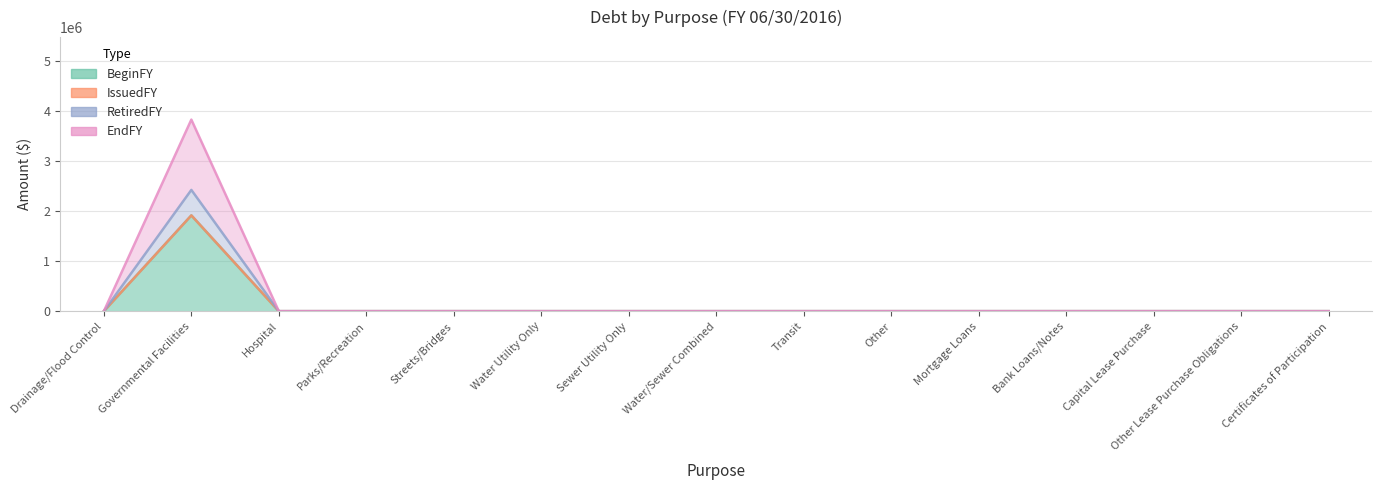

What position from the left is Sewer Utility Only?

7